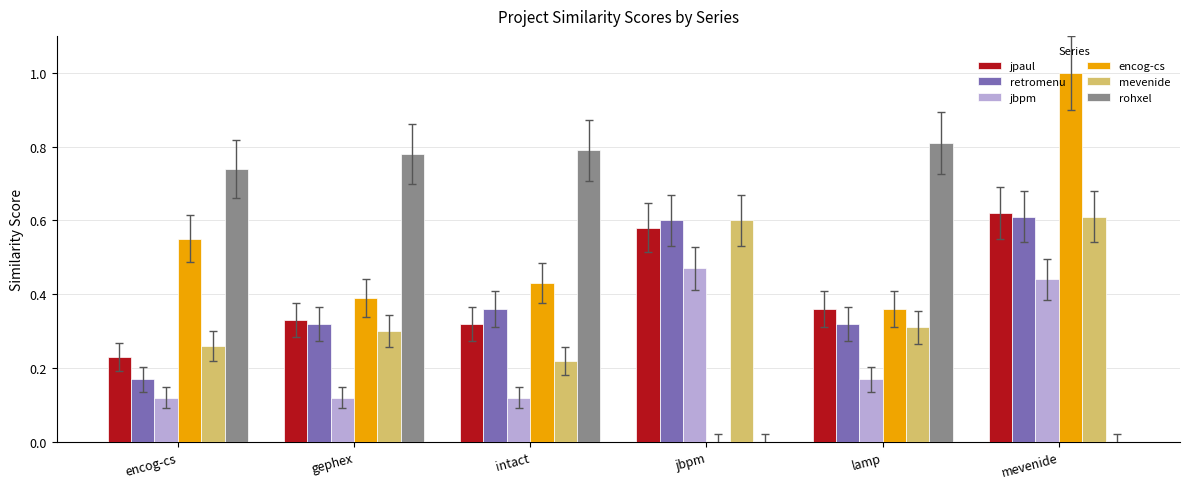

At which category is the sum across all series the highest?

mevenide